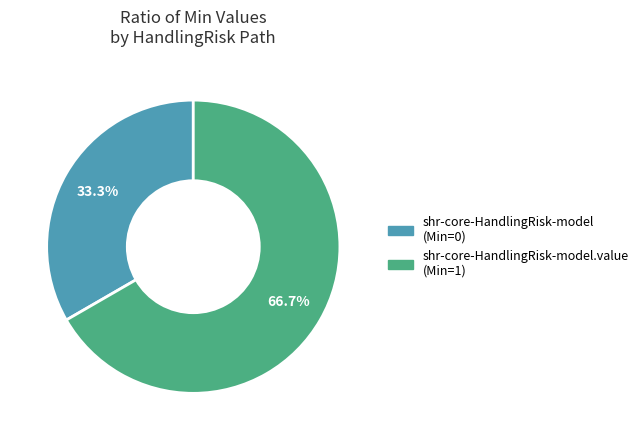

To the nearest percent, what is the average slice percentage?

50%